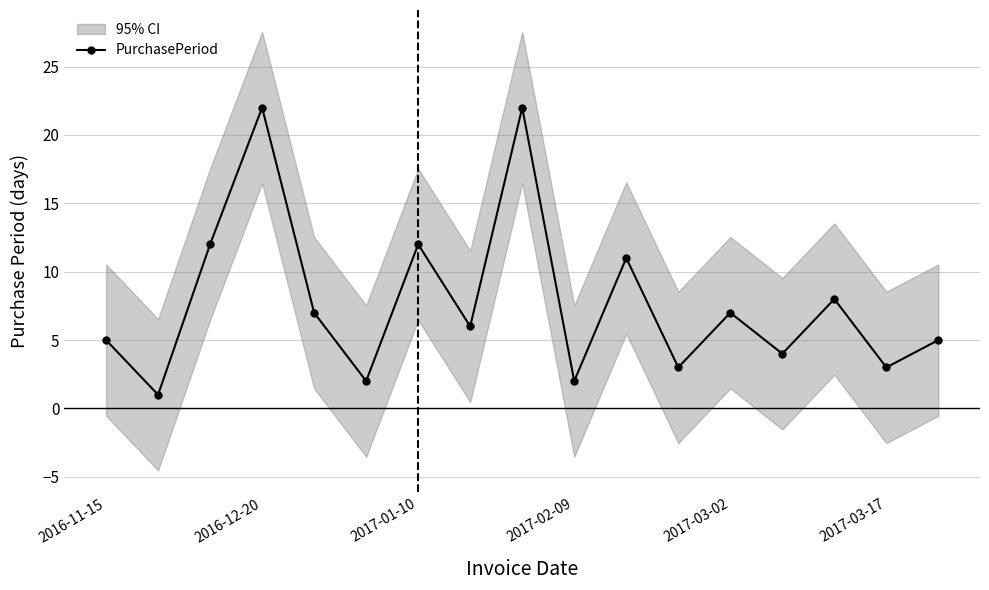

The value of PurchasePeriod at 2016-12-20 is 22. True or false?

True